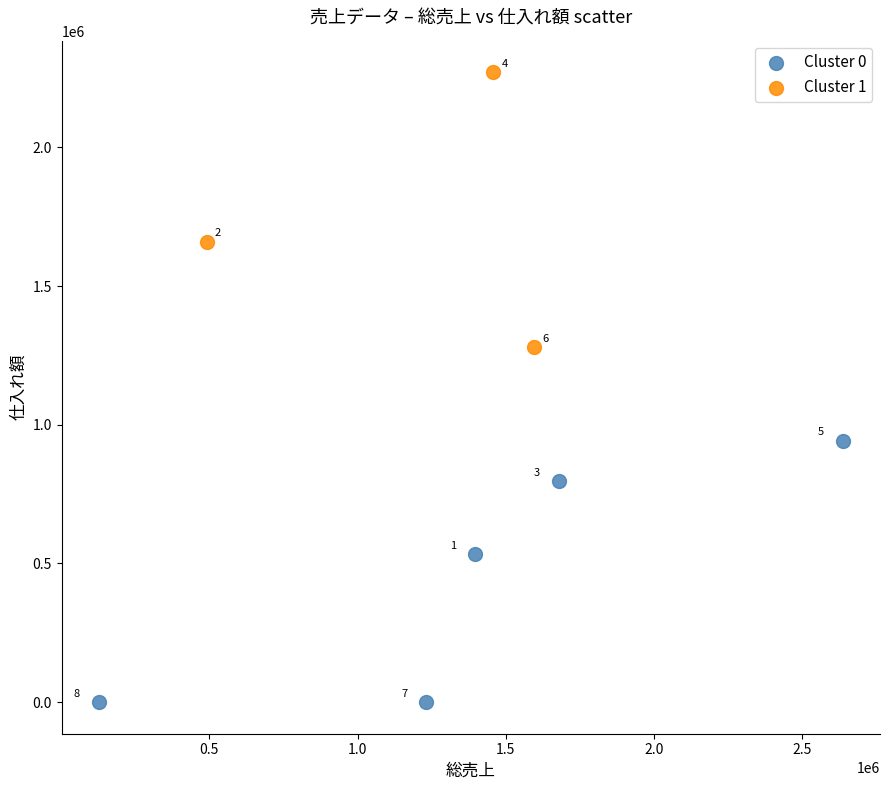

Which series reaches the maximum Y coordinate?

Cluster 1